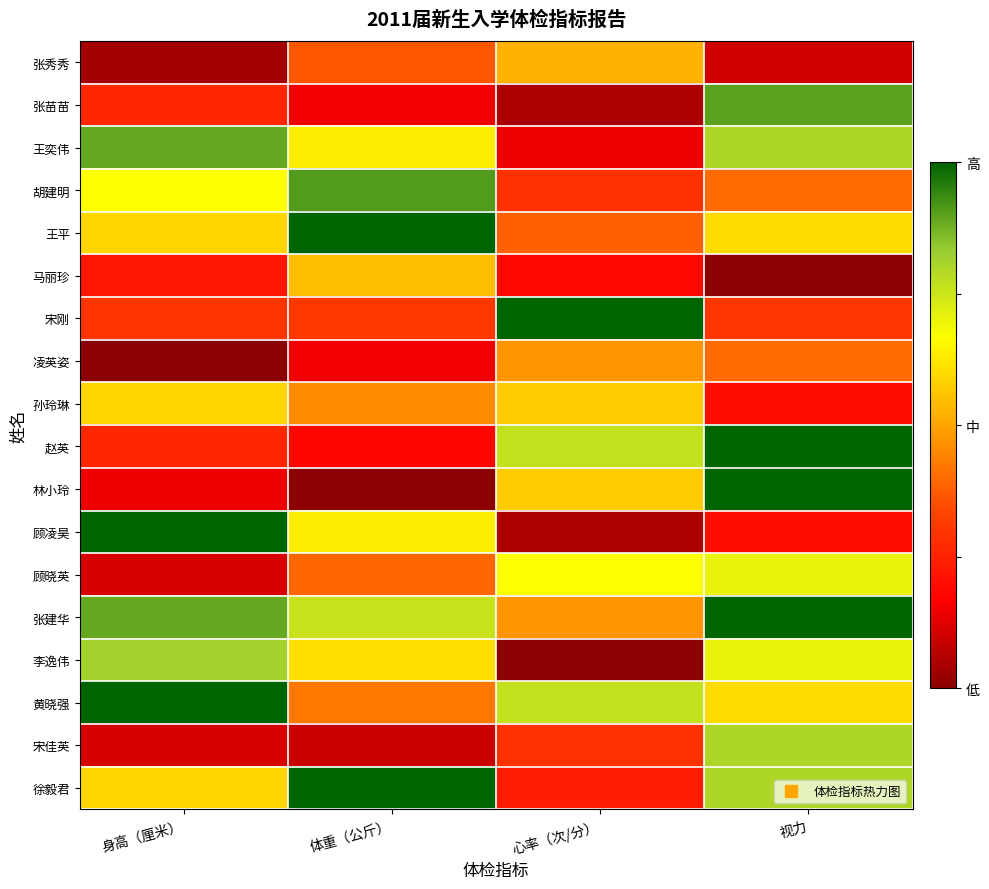

At which category does the chart reach its peak across all series?

体重（公斤）